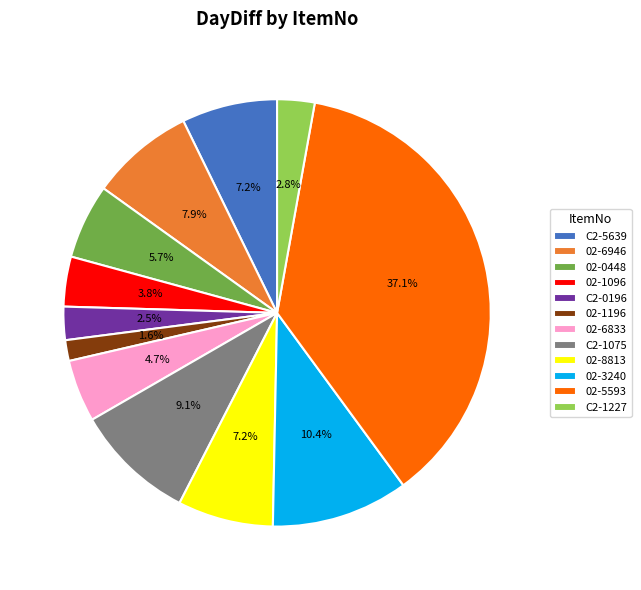

How much of the chart is everything except 02-1096?

96.2%